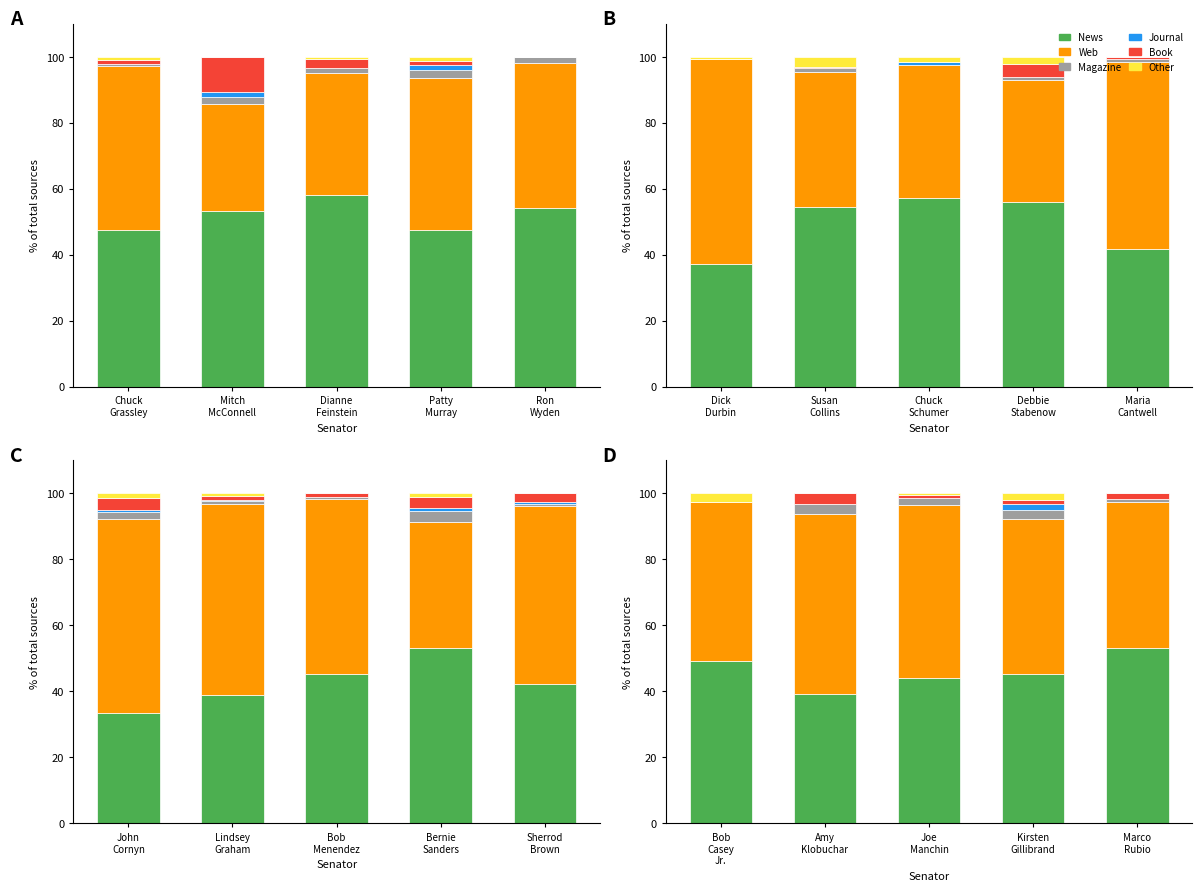

What is the label of the 5th bar from the right?

Bob Casey Jr.